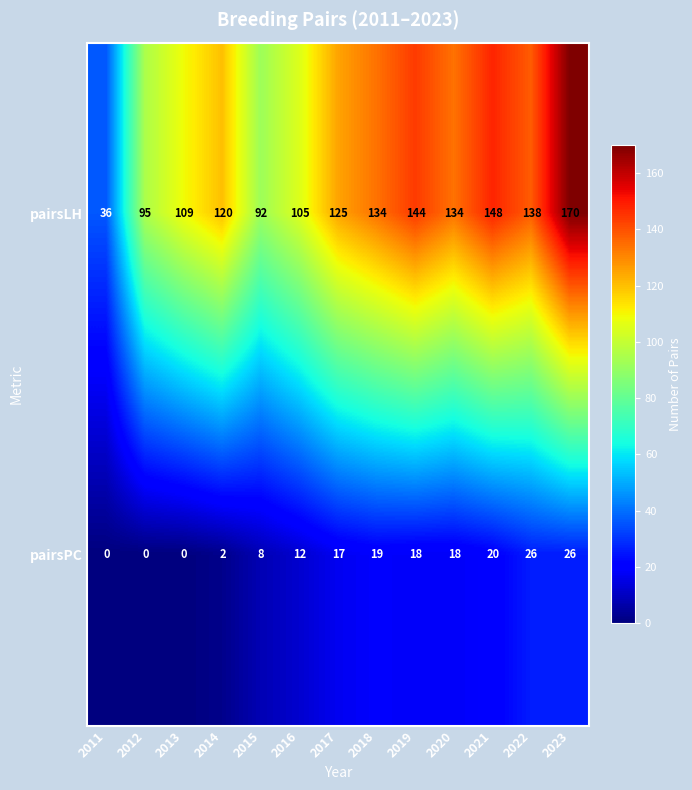

What is the average value of the pairsPC series?

13